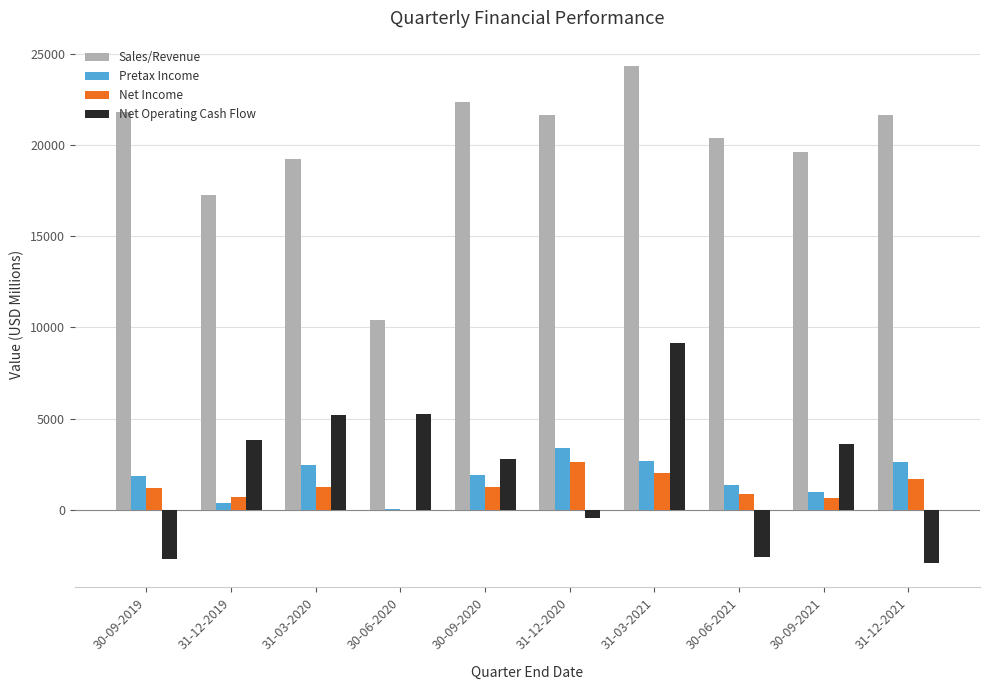

What is the greatest value displayed?

24353